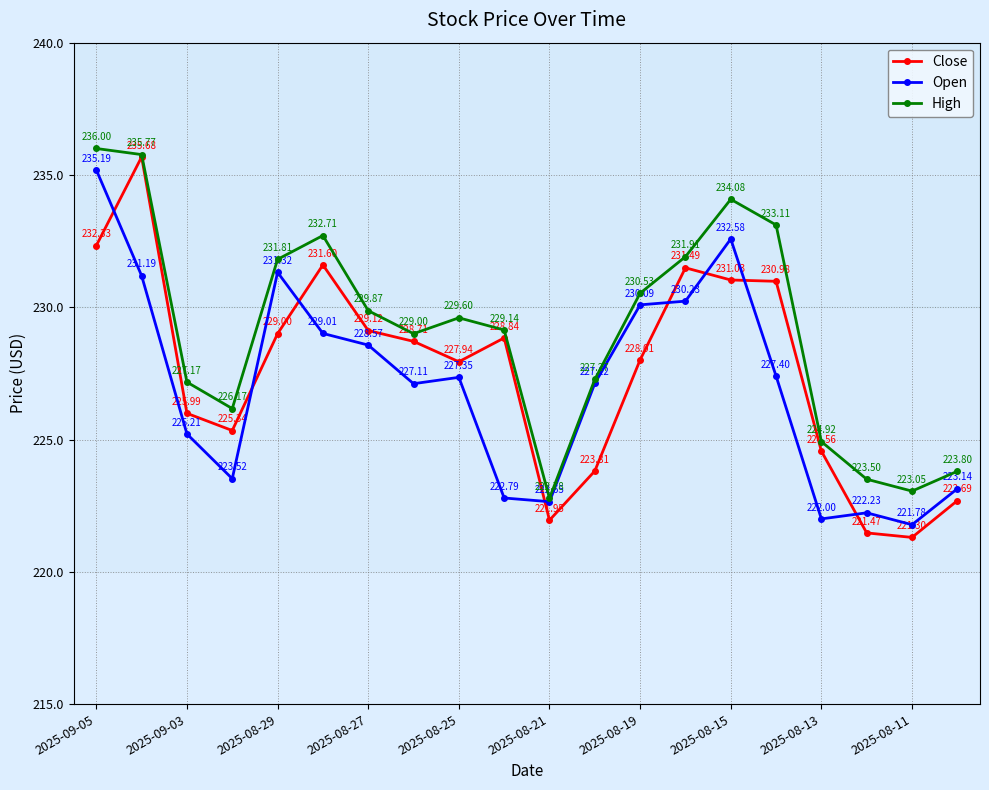

Which series has the widest spread of values?

Close